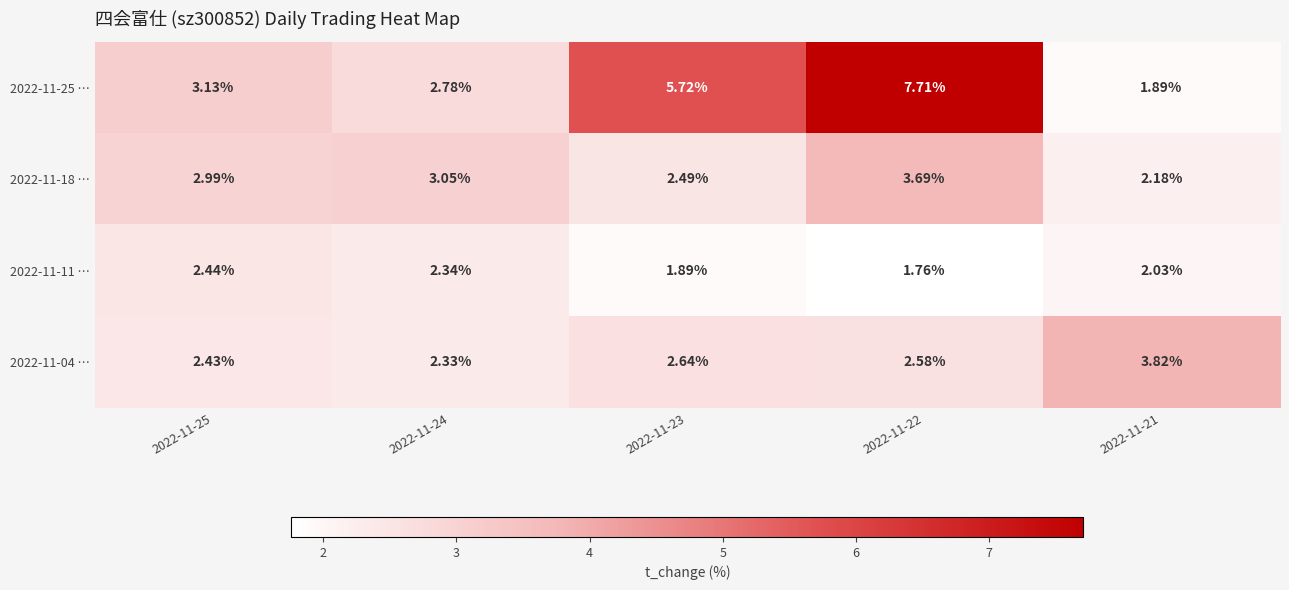

Is the value of 2022-11-11 … at 2022-11-23 greater than the value of 2022-11-25 … at 2022-11-24?

No